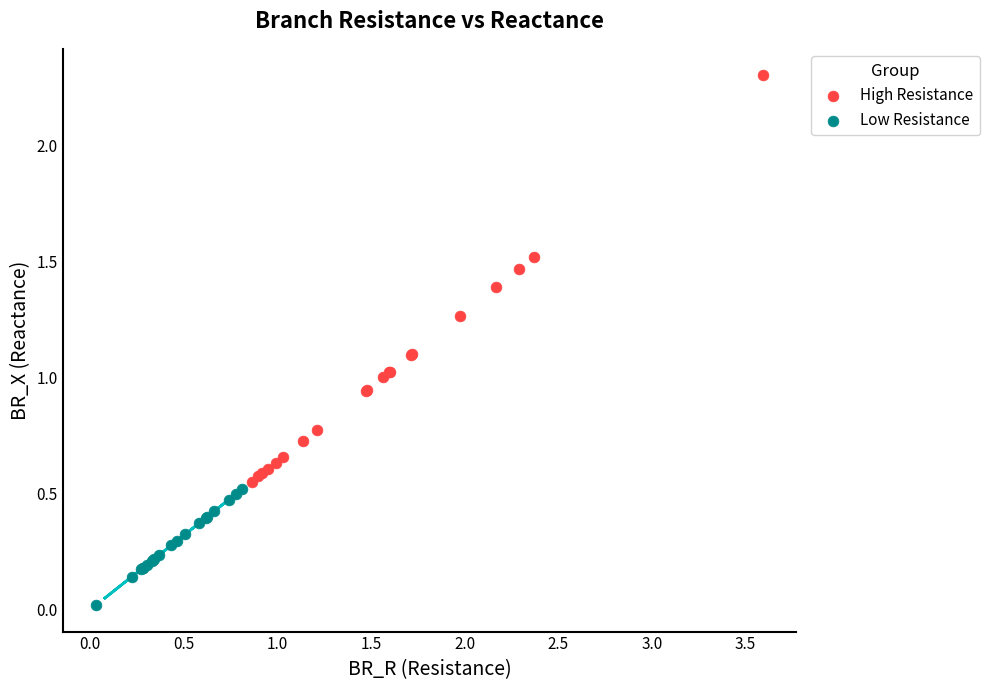

Which series reaches the maximum Y coordinate?

High Resistance